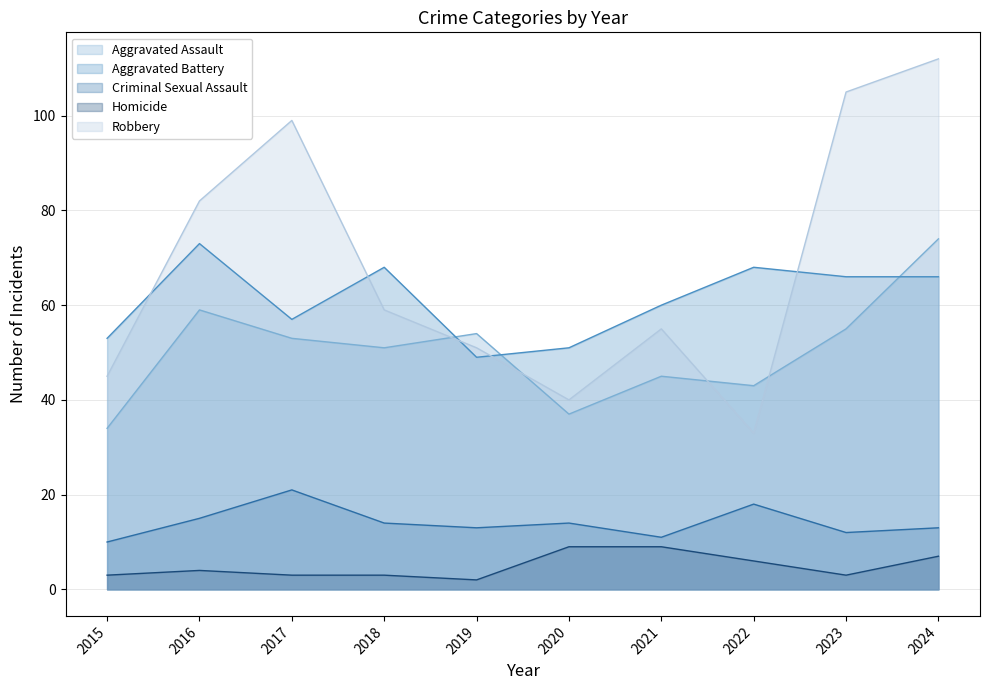

Between 2018 and 2020, which series saw the biggest shift?

Robbery